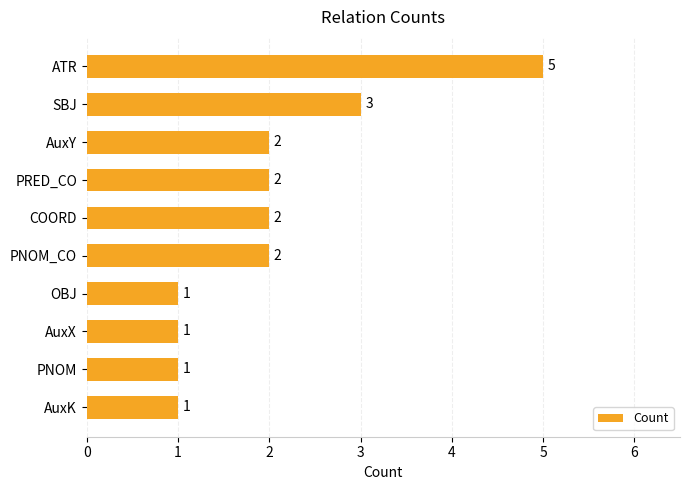

At which label is the value closest to 3?

SBJ